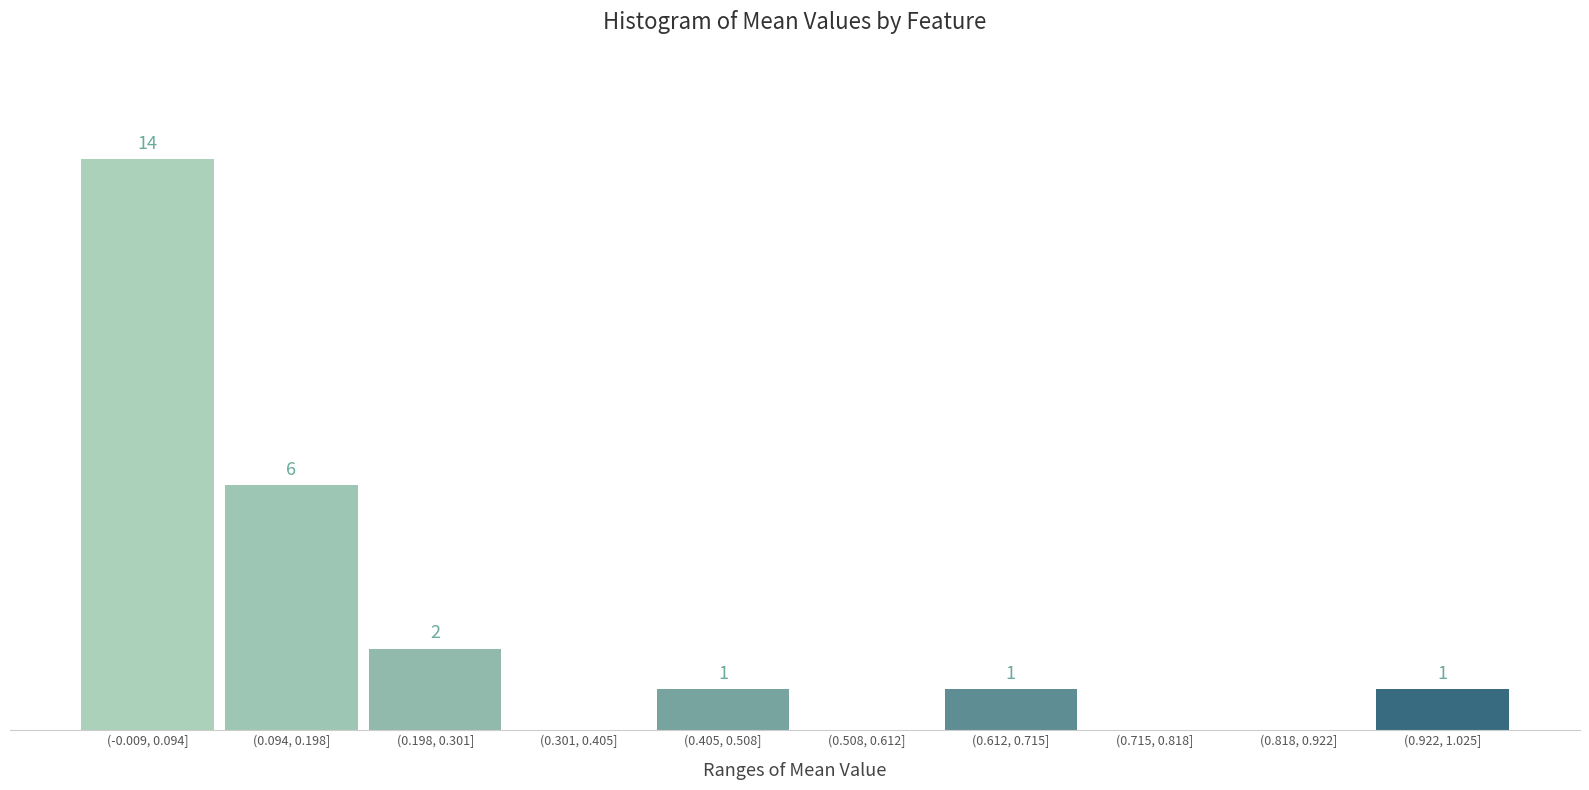

Where does the data first go above 1?

(-0.009, 0.094]